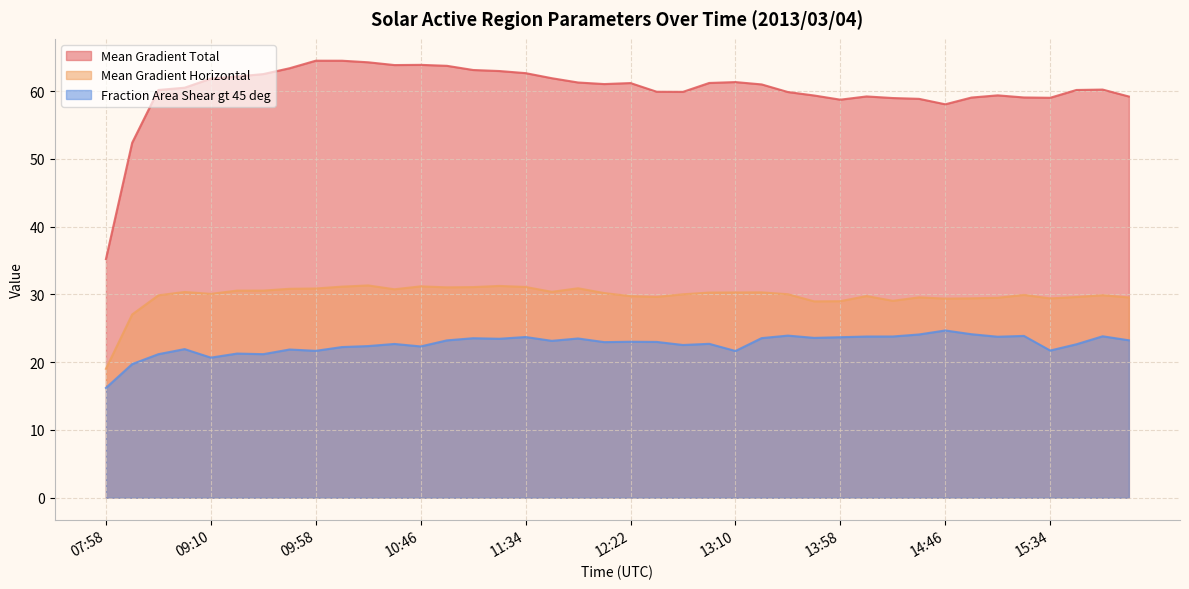

Between 10:22 and 15:22, which series saw the biggest shift?

Mean Gradient Total